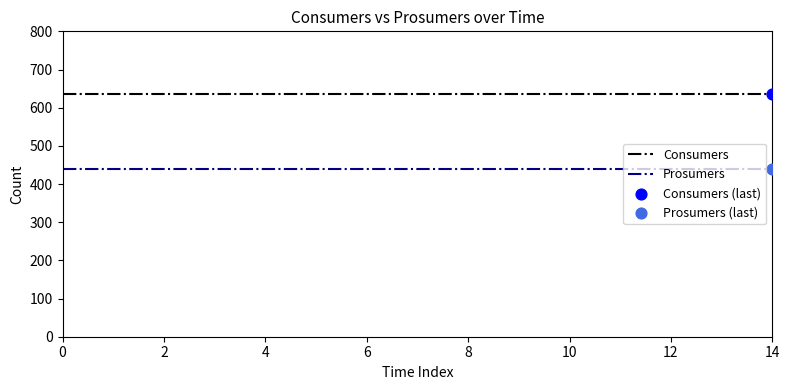

Which series has the largest total across all categories?

Consumers